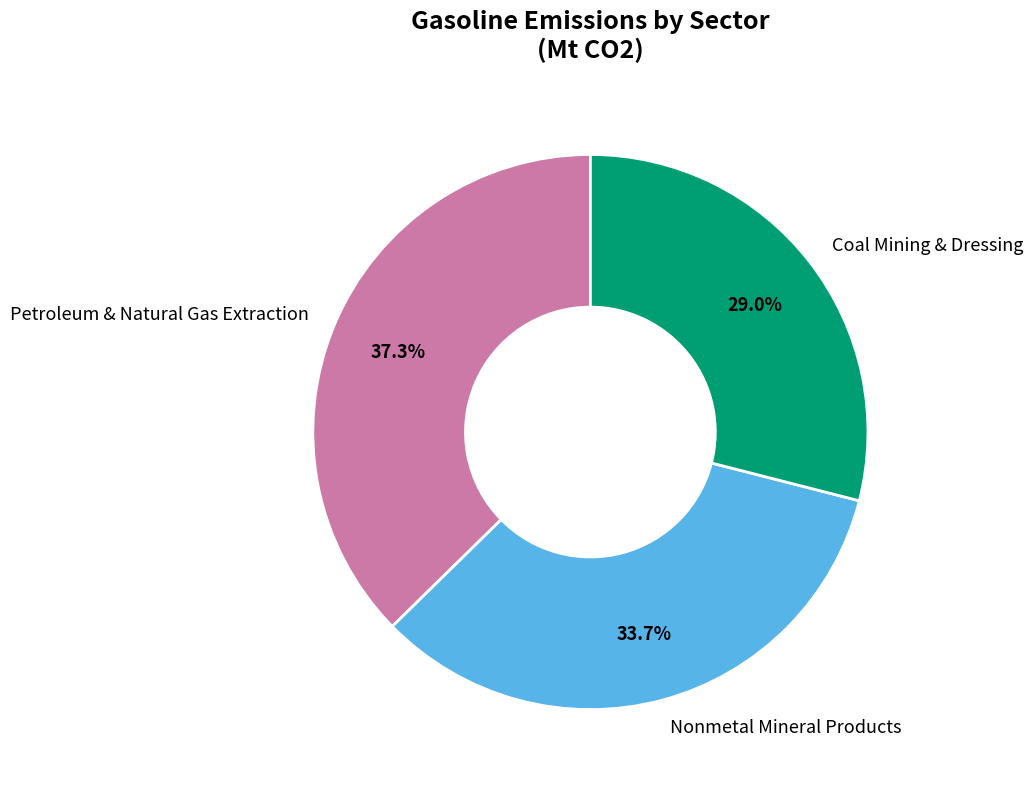

Between Nonmetal Mineral Products and Petroleum & Natural Gas Extraction, which is larger?

Petroleum & Natural Gas Extraction